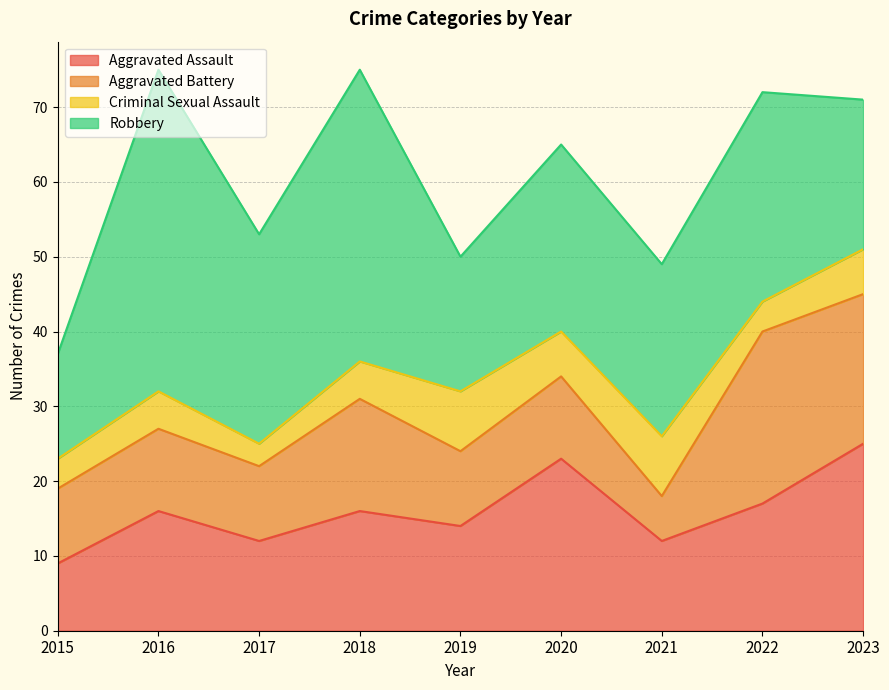

Is the value of Aggravated Battery at 2023 greater than the value of Aggravated Assault at 2018?

Yes